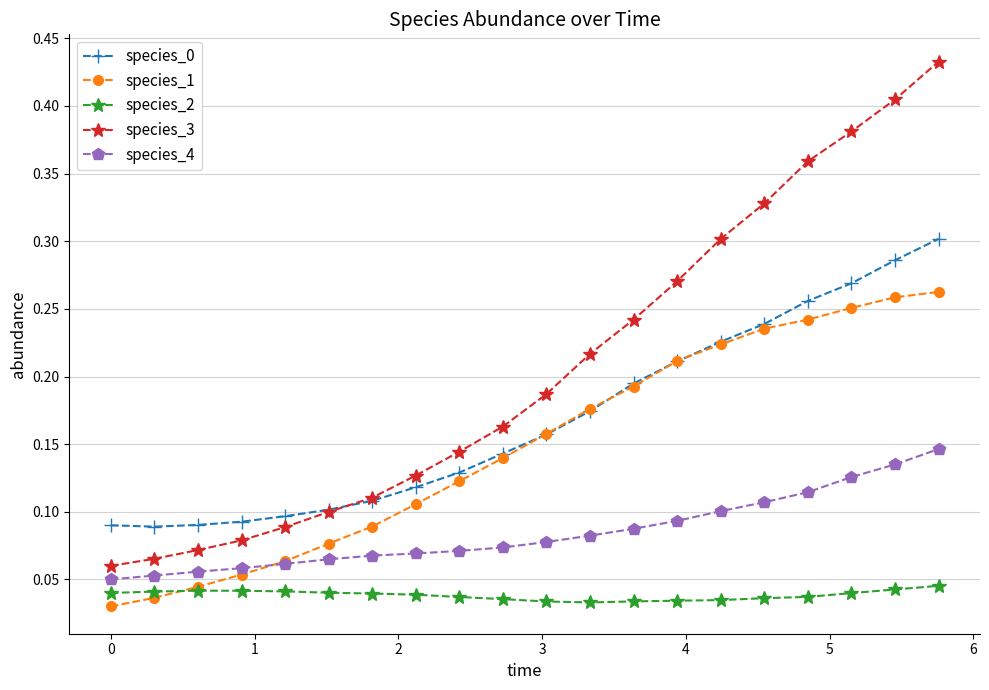

Which series has the largest total across all categories?

species_3